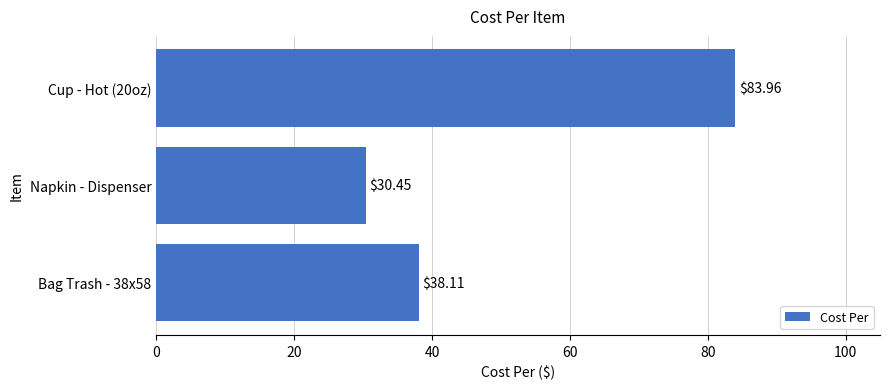

Rank the categories by value from highest to lowest.

Cup - Hot (20oz), Bag Trash - 38x58, Napkin - Dispenser